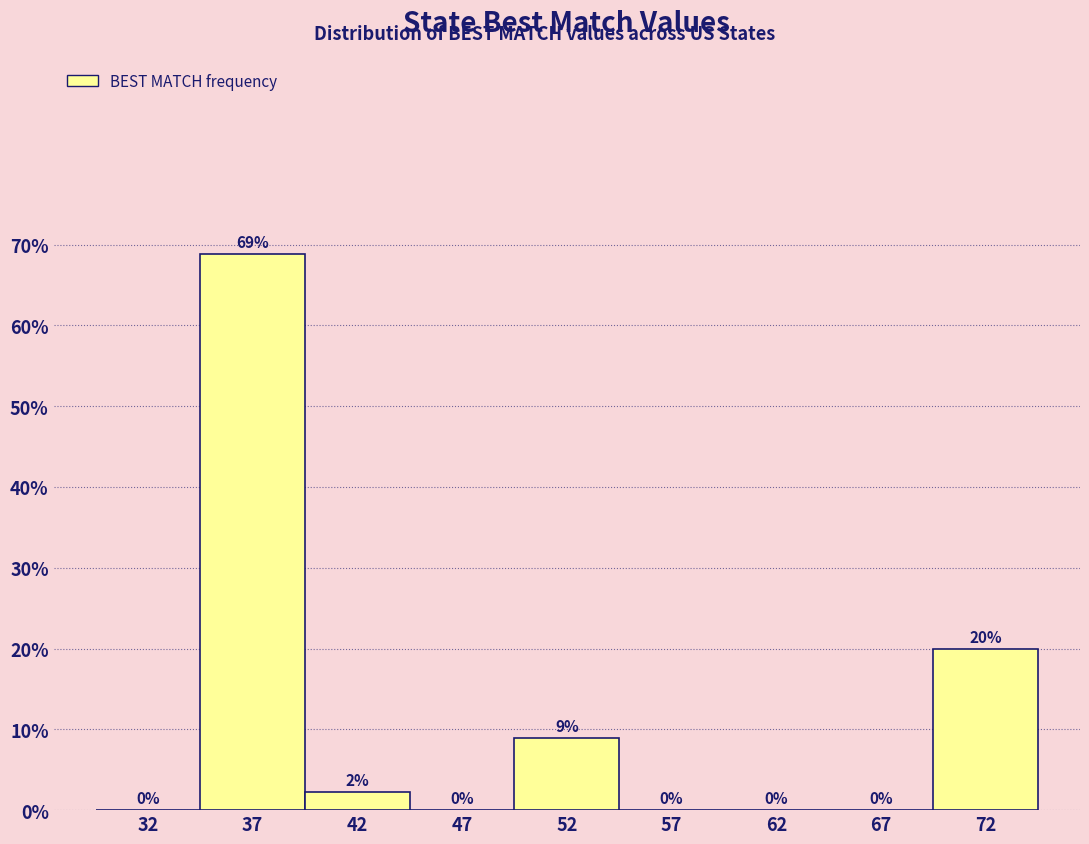

Where is the data nearest to the value 34?

72